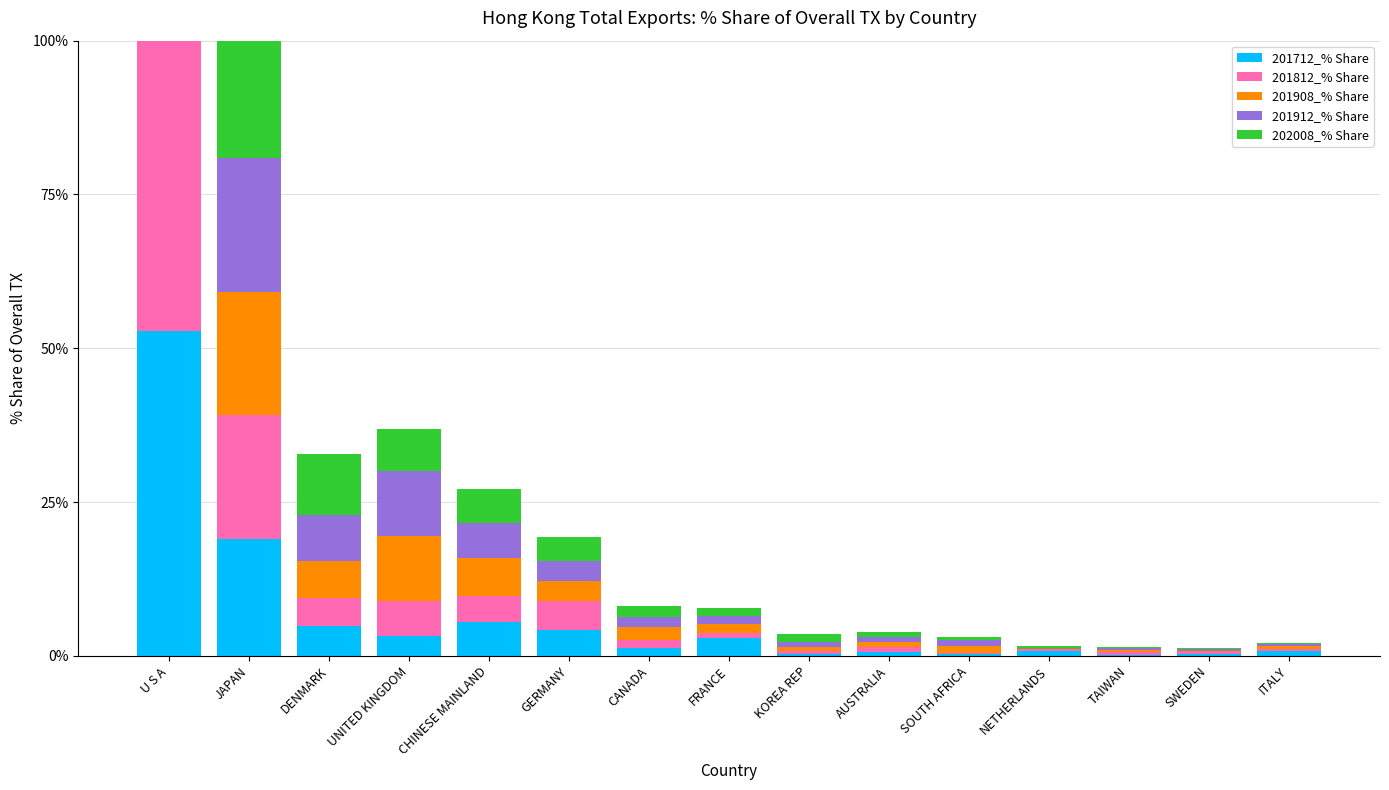

How many data points in 201712_% Share are less than 1?

7